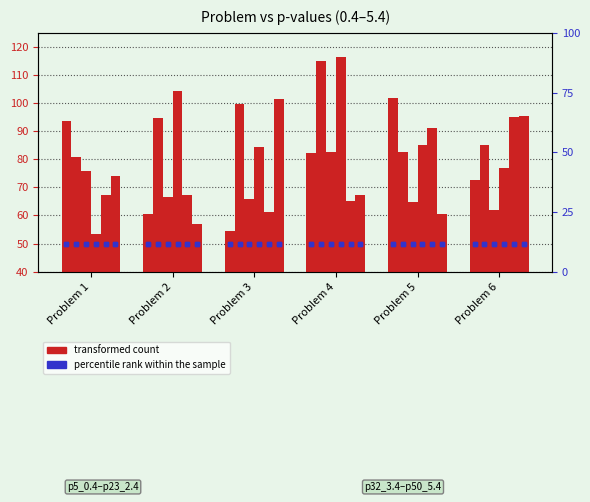

Are the bars grouped side by side (vs. stacked)?

Yes